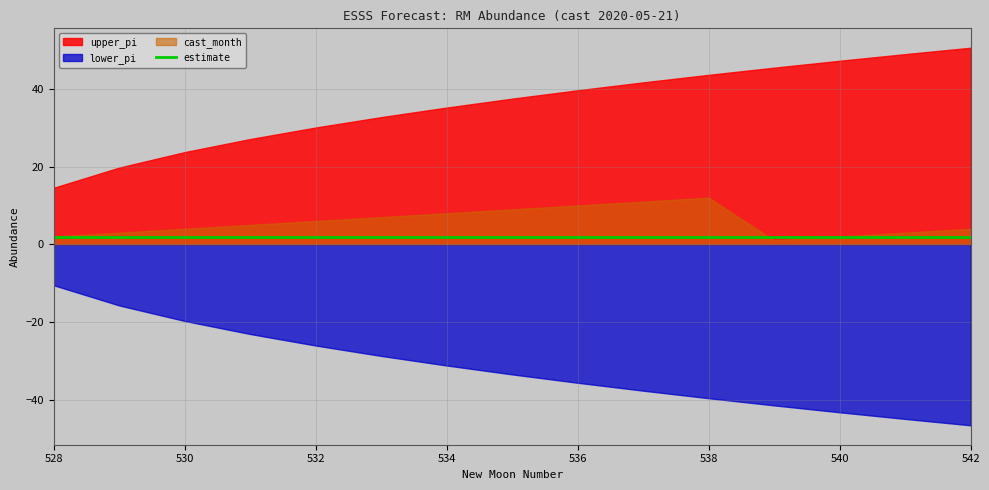

True or false: estimate and lower_pi intersect in this chart.

False